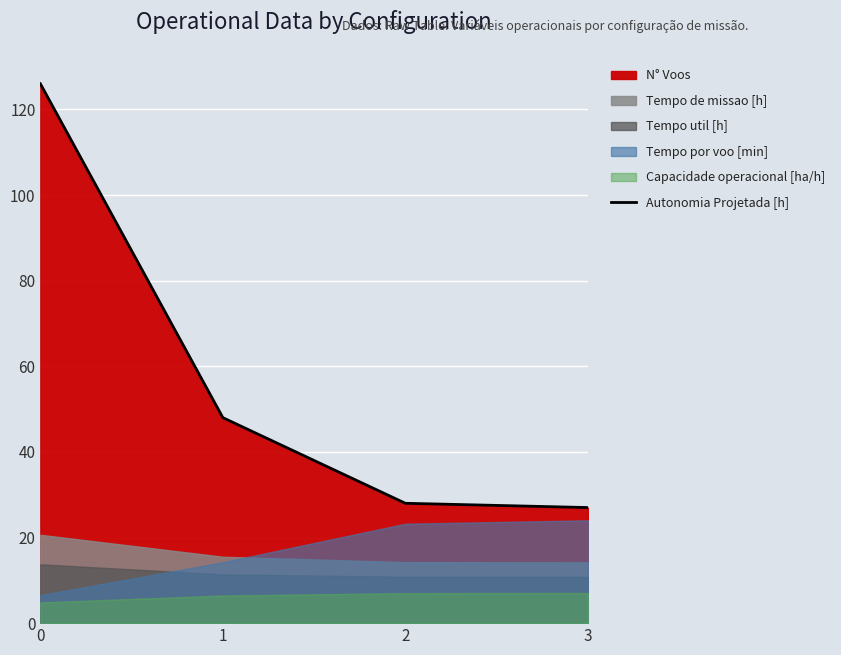

The chart shows a value of 18 at 3. True or false?

False